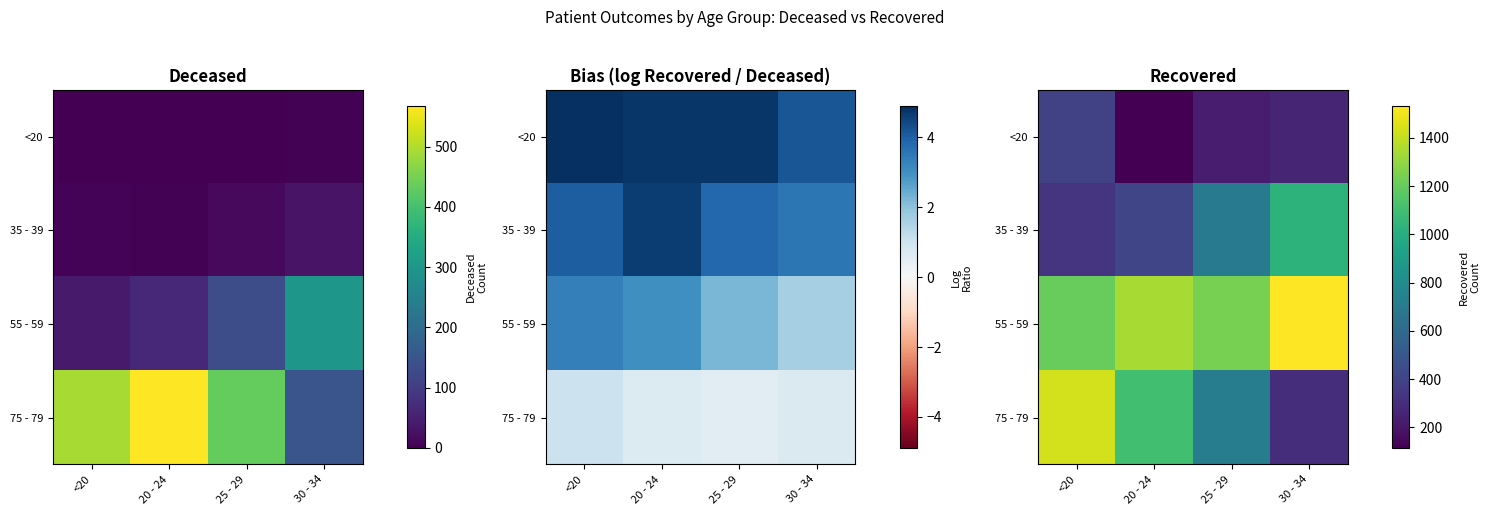

Where does the 75 - 79 series first go above 1100?

<20